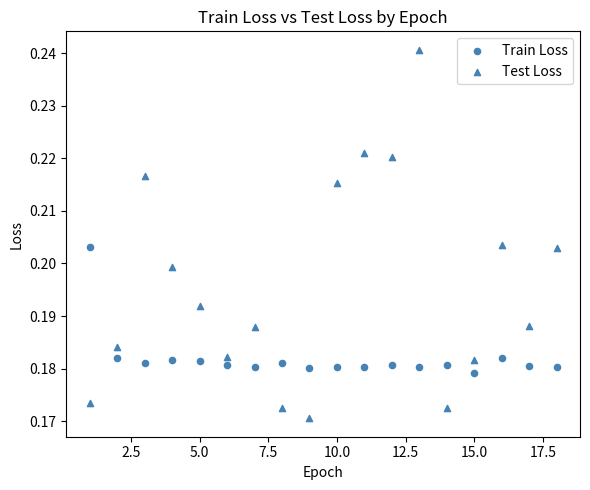

Count the number of points in this scatter plot.

36